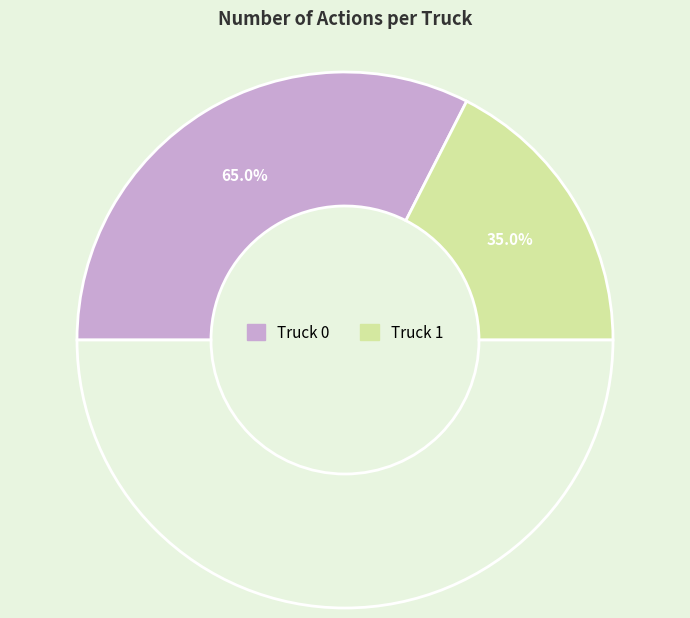

Rank the categories by value from highest to lowest.

Truck 0, Truck 1